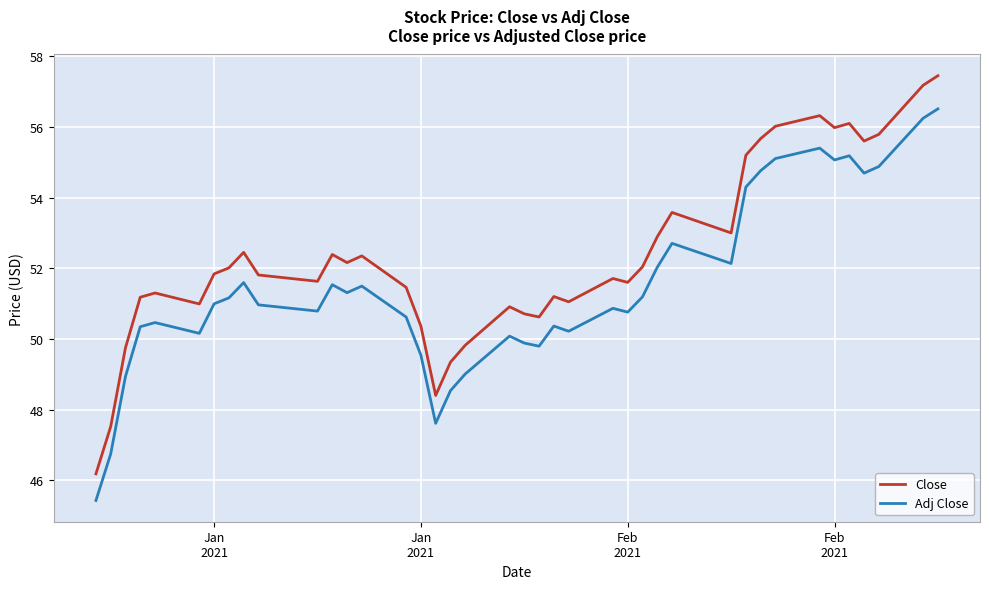

Which series has the largest total across all categories?

Close